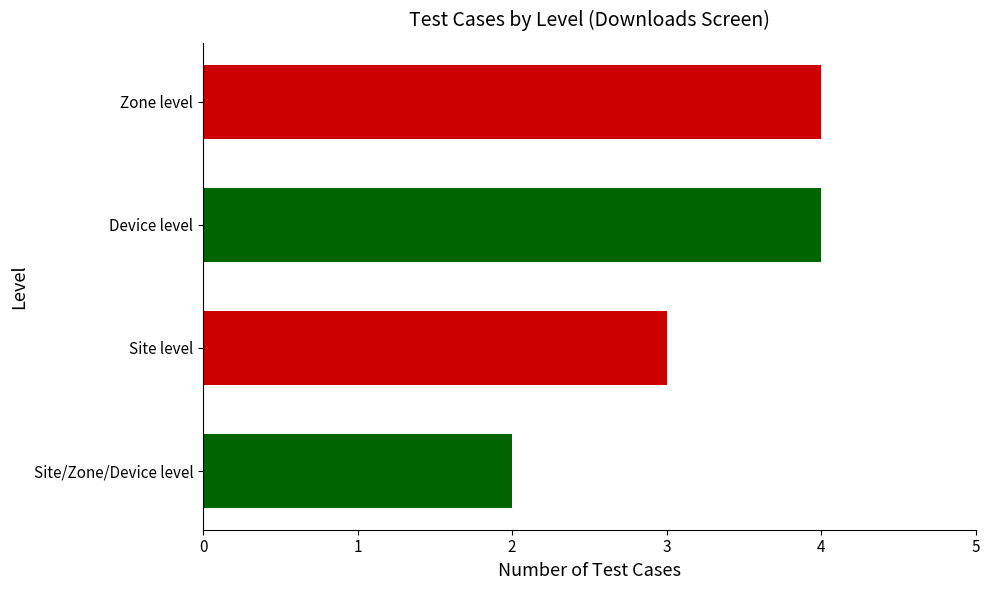

Reading top to bottom, extract all data points from this chart.

4	4	3	2